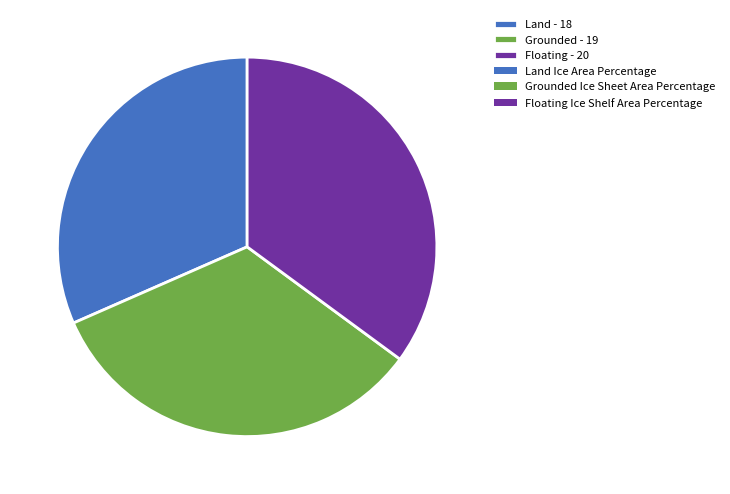

What is the ratio of the value at Land - 18 to the value at Floating - 20?

0.9